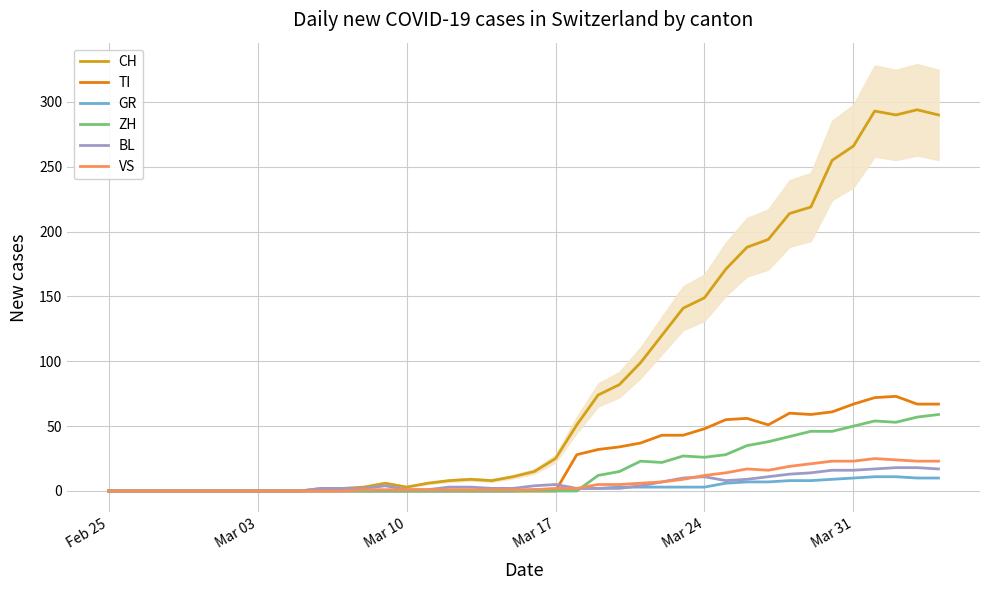

True or false: TI has more than 2 points higher than both neighbors.

True